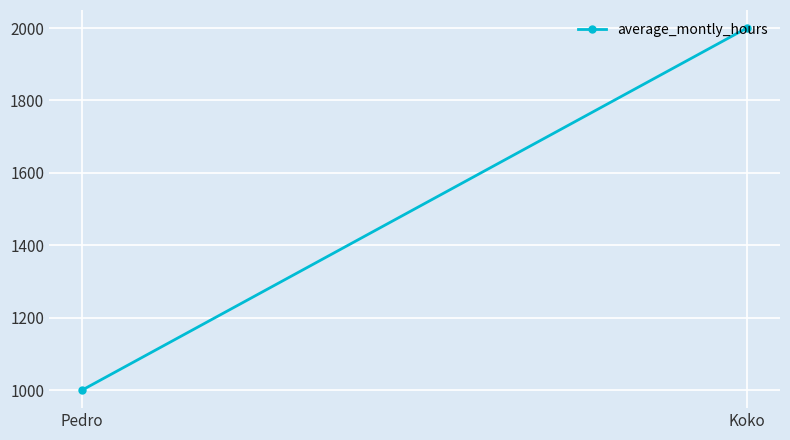

What is the ratio of the value at Pedro to the value at Koko?

0.5